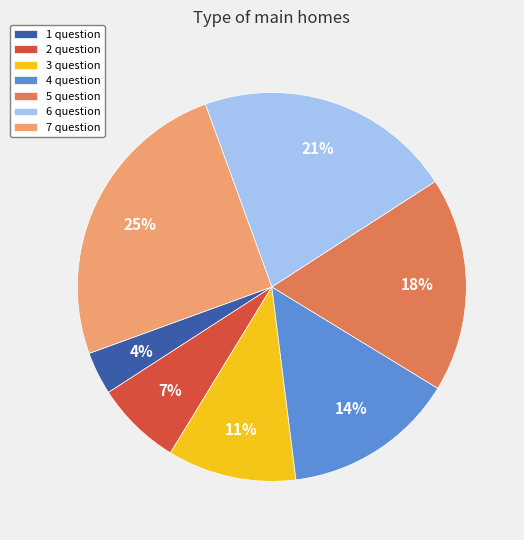

Does 4 question account for over 50% of the chart?

No